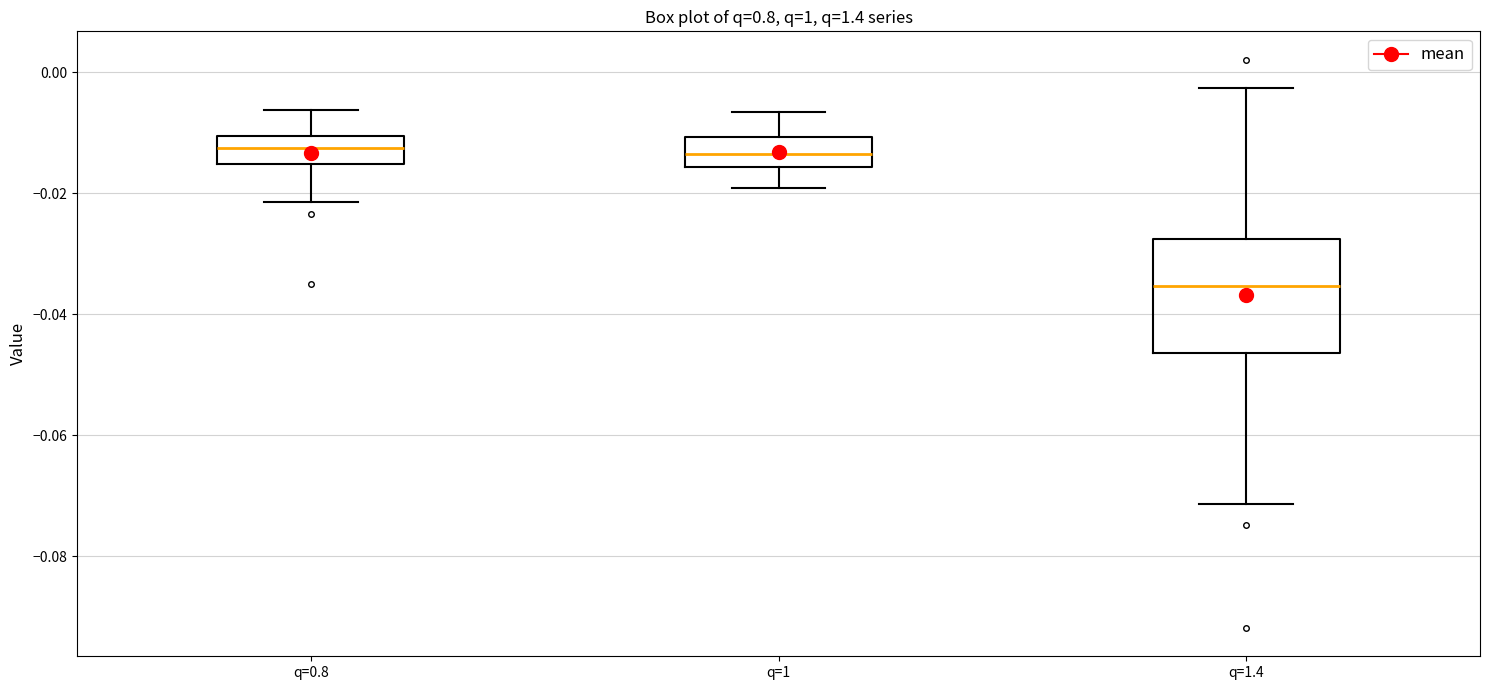

Which box has the lowest median line?

q=1.4